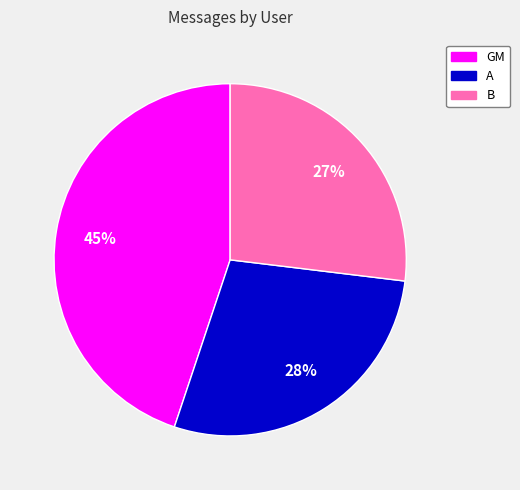

Does A represent more than half of the total?

No